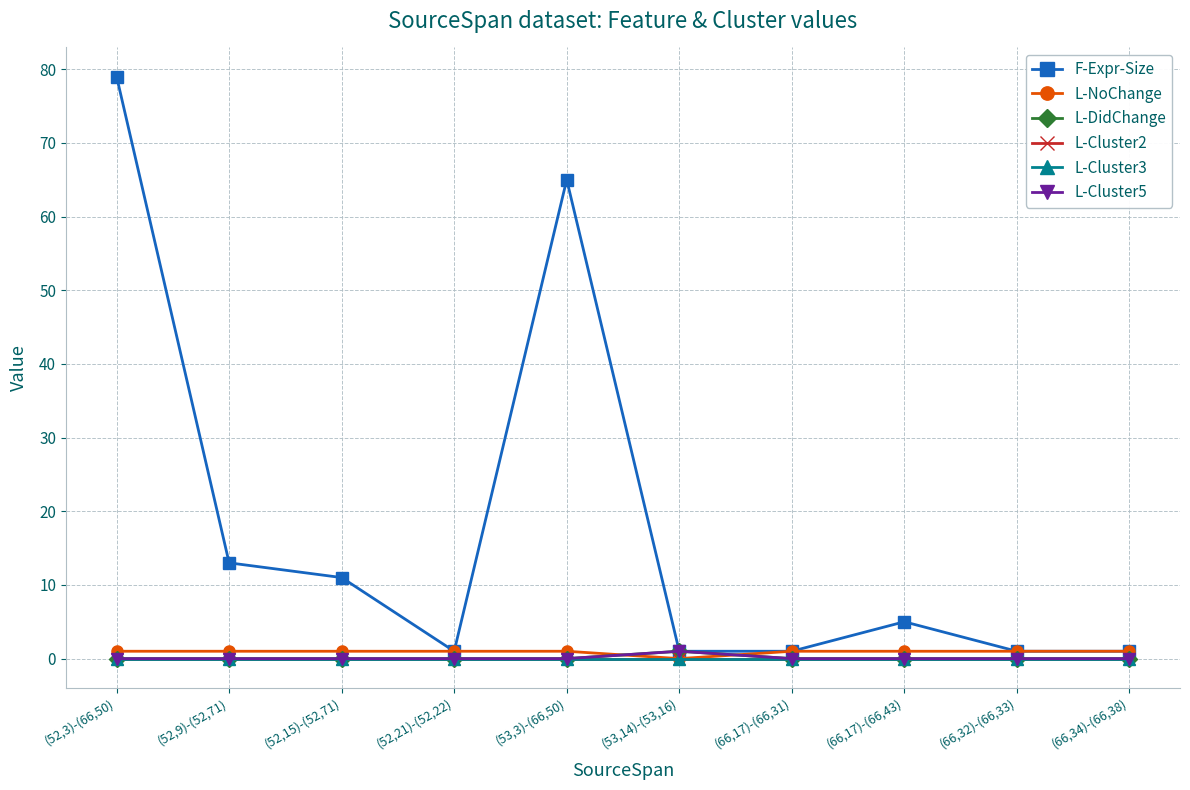

Does the chart have visible grid lines?

Yes